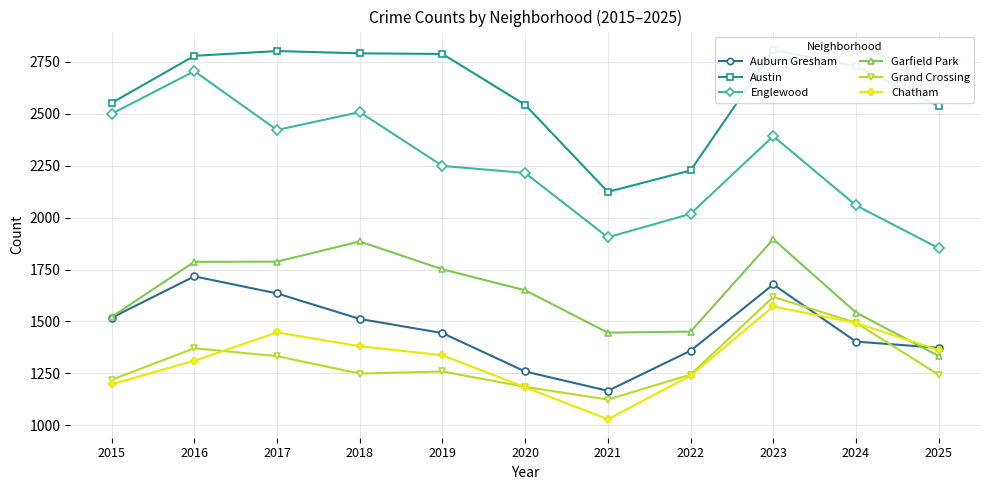

Which series has the largest total across all categories?

Austin